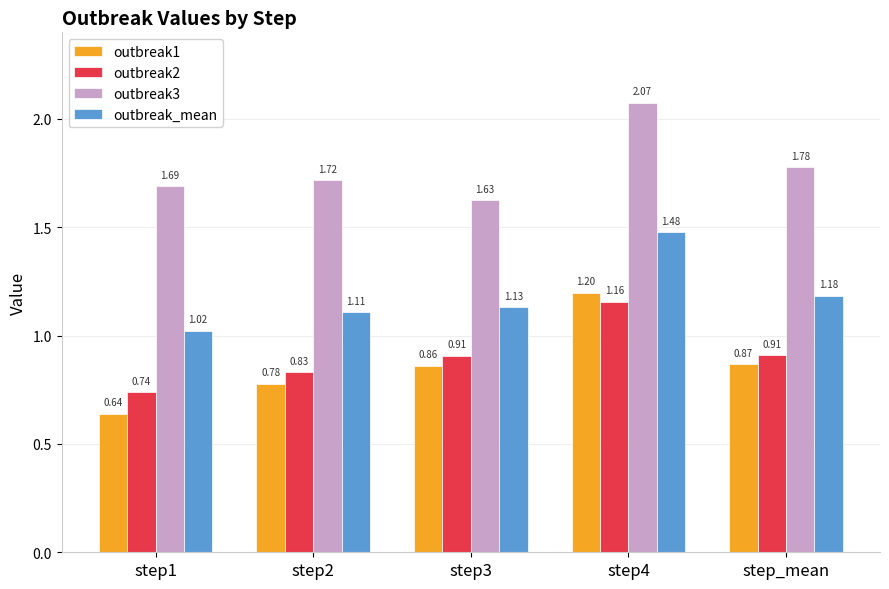

What are all the series names shown in the legend?

outbreak1, outbreak2, outbreak3, outbreak_mean